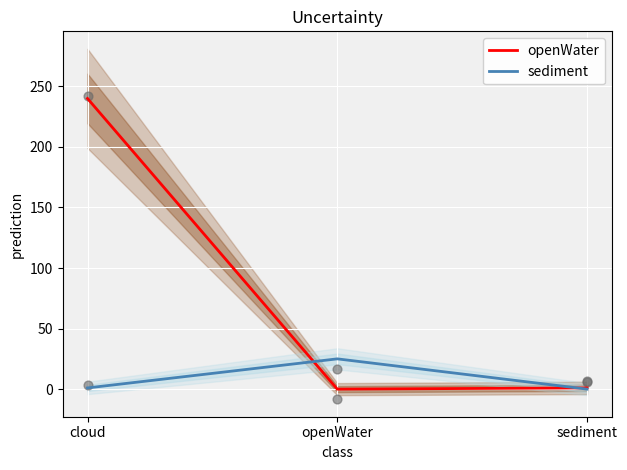

Which series reaches the maximum Y coordinate?

openWater